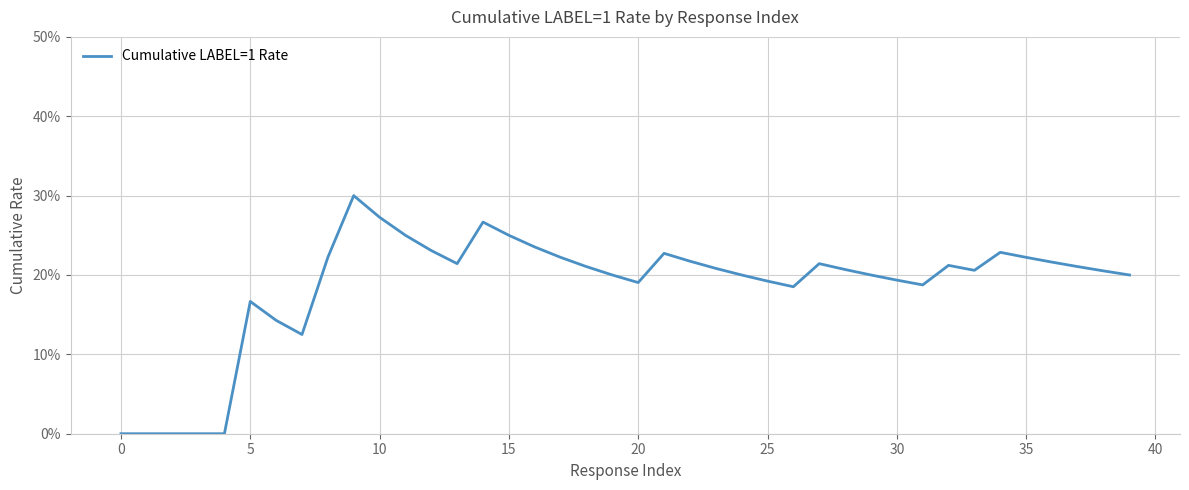

Does the chart have visible grid lines?

Yes